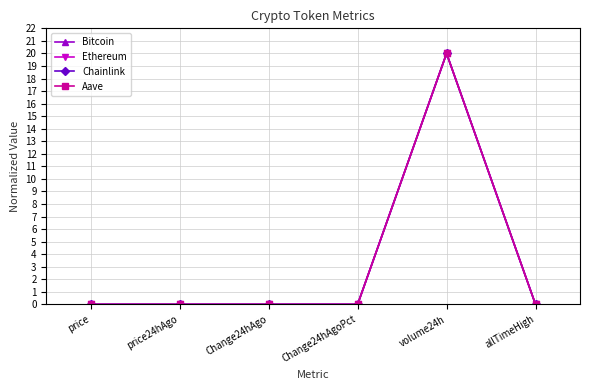

What are all the series names shown in the legend?

Bitcoin, Ethereum, Chainlink, Aave